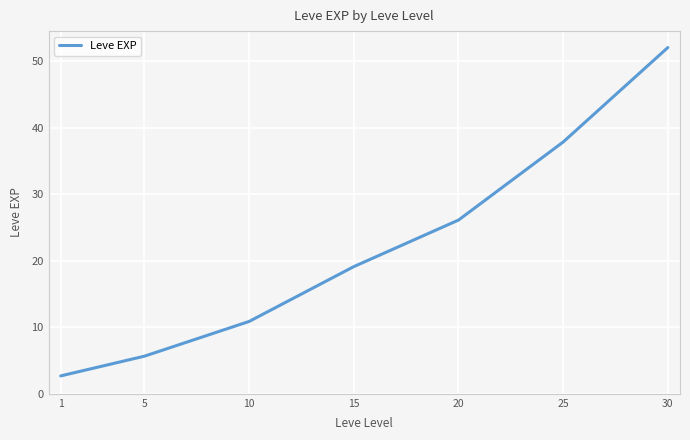

Reading right to left, transcribe all the data shown in this chart.

52.1	37.9	26.1	19.1	10.9	5.7	2.7